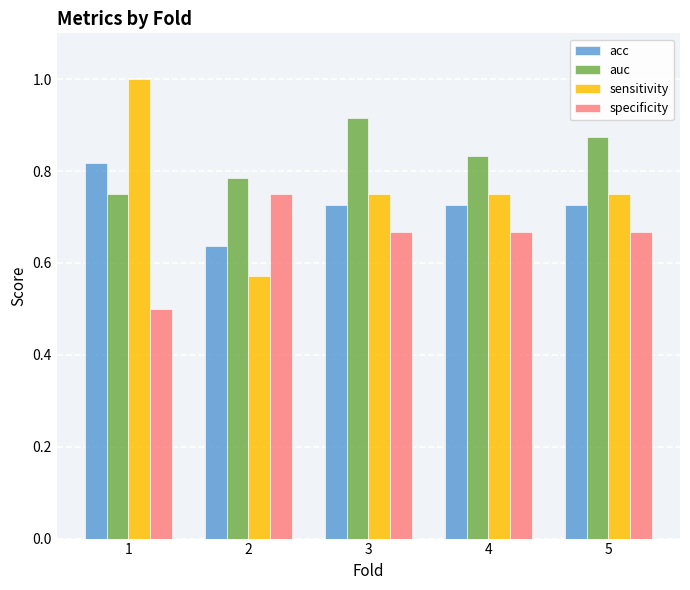

Which series has the largest range (max minus min)?

sensitivity